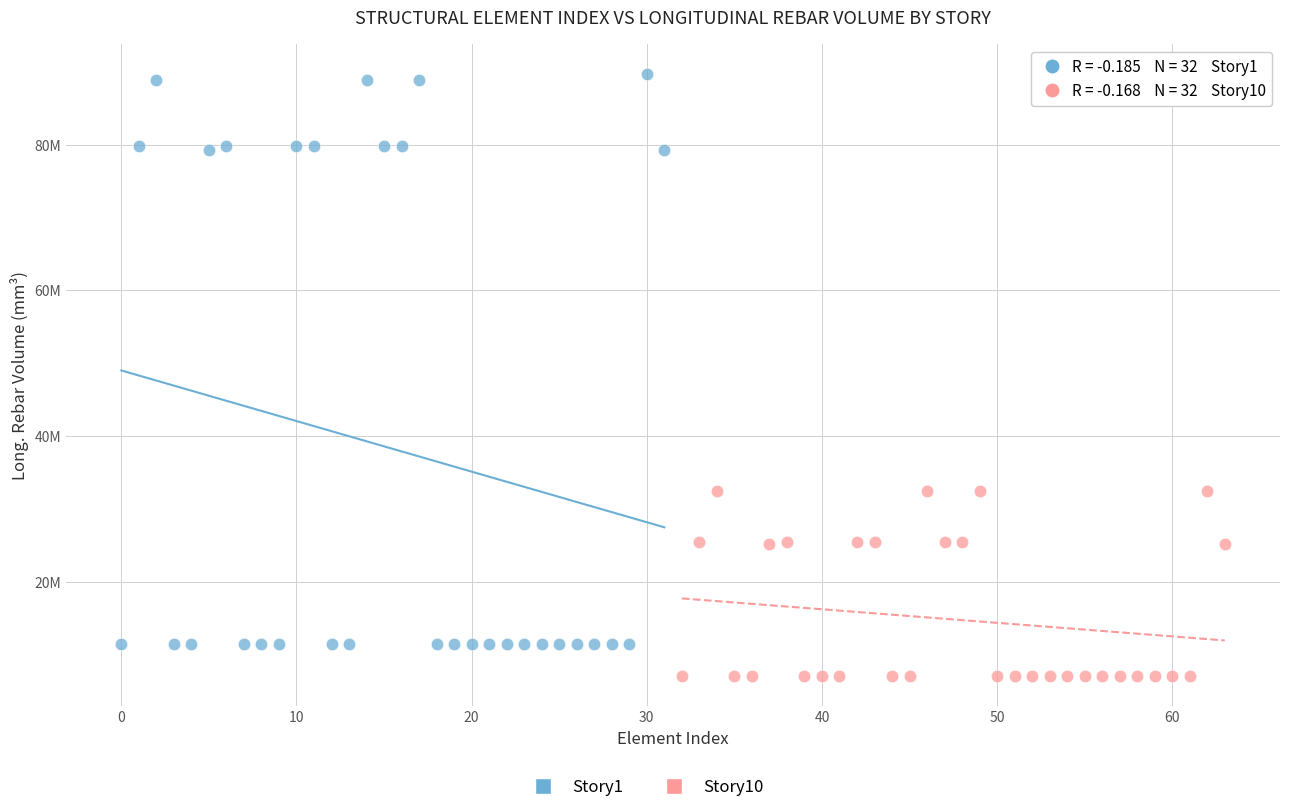

Which series has the widest spread of Y values?

Story1